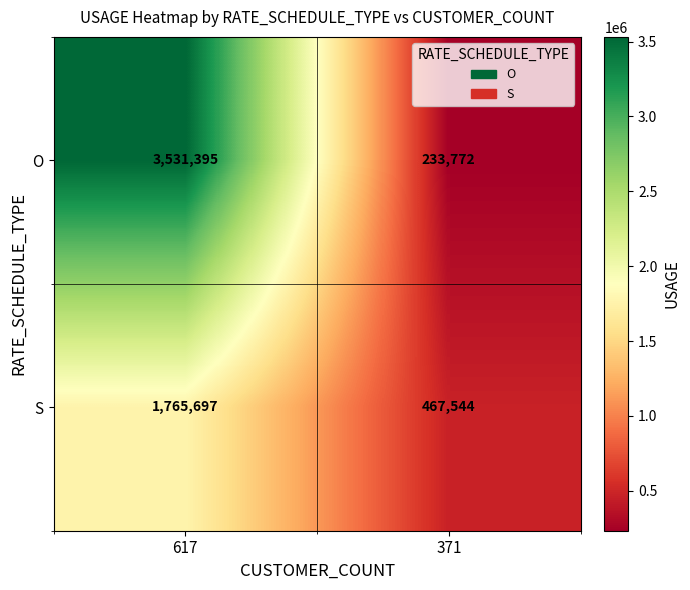

What is the spread (max minus min) of values at 617?

1765698